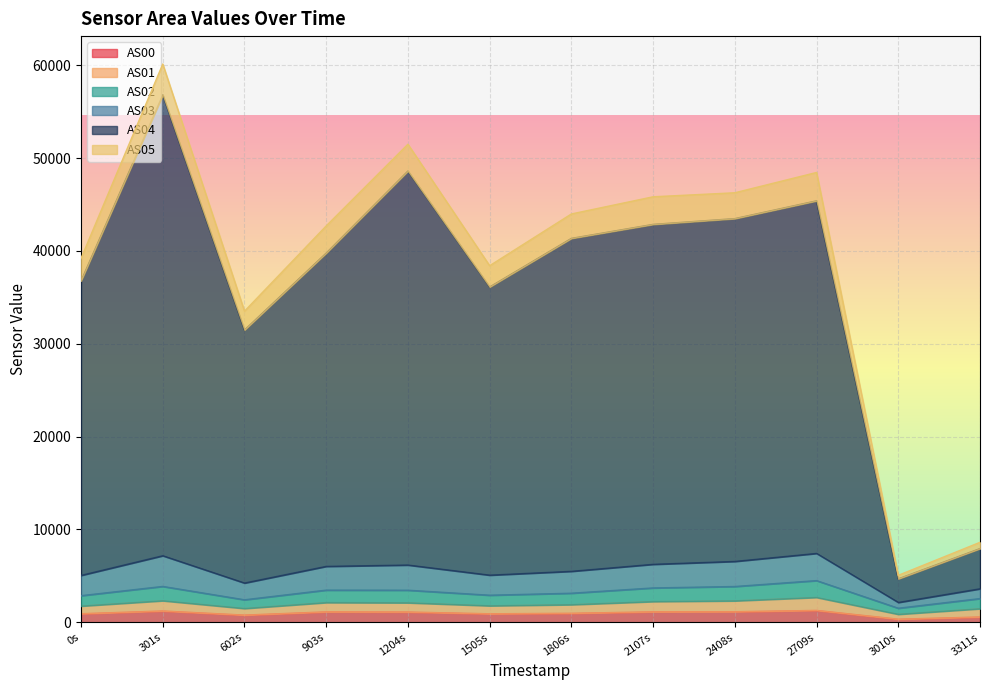

What is the minimum value shown in the chart?

337